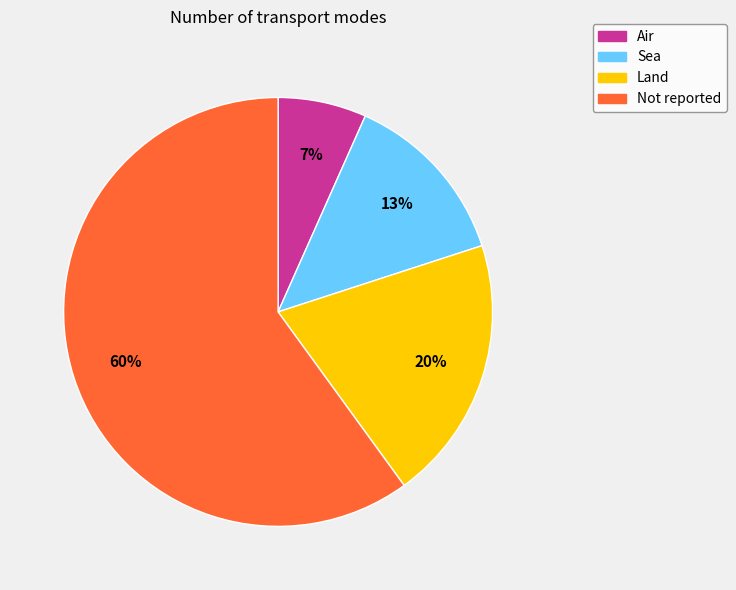

Do Sea and Land together represent more than half of the pie?

No